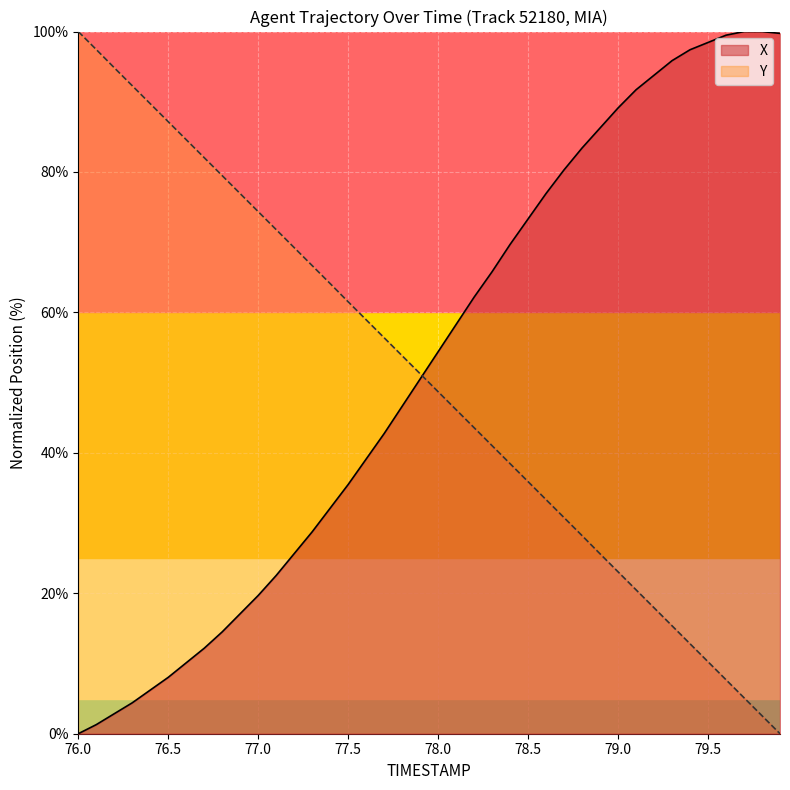

What are all the series names shown in the legend?

X, Y